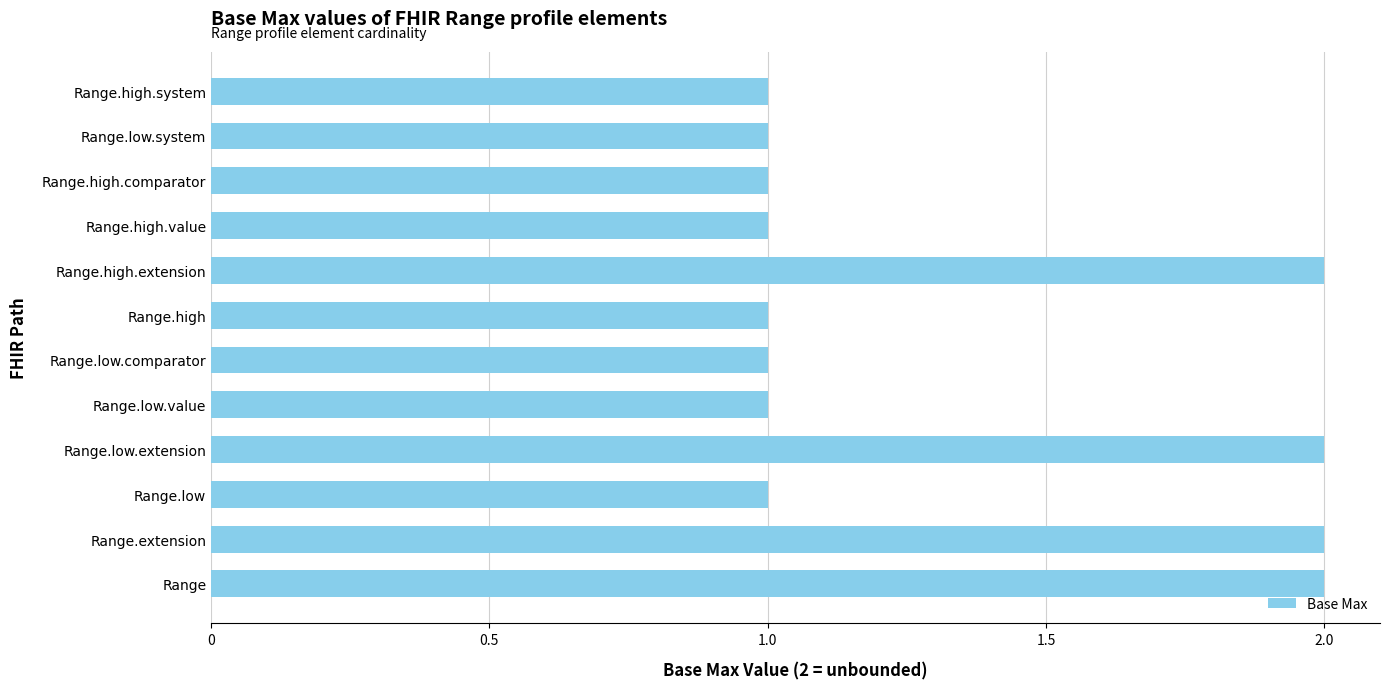

Reading top to bottom, what are all the values shown in this chart?

Range.high.system=1	Range.low.system=1	Range.high.comparator=1	Range.high.value=1	Range.high.extension=2	Range.high=1	Range.low.comparator=1	Range.low.value=1	Range.low.extension=2	Range.low=1	Range.extension=2	Range=2